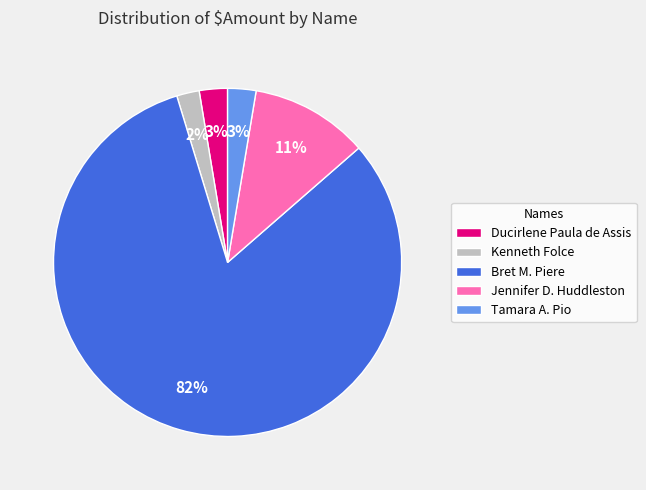

To the nearest percent, what portion does Jennifer D. Huddleston represent?

11%